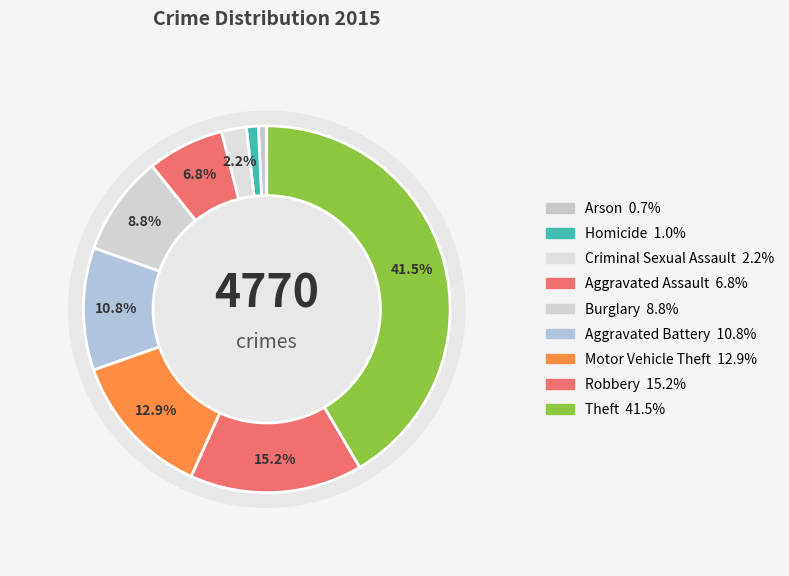

To the nearest percent, what portion does Aggravated Battery represent?

11%